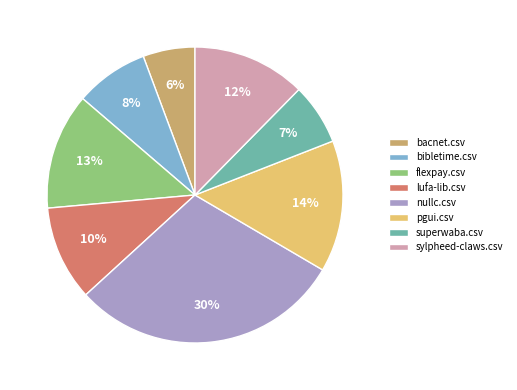

The superwaba.csv slice represents 7% of the pie. True or false?

True